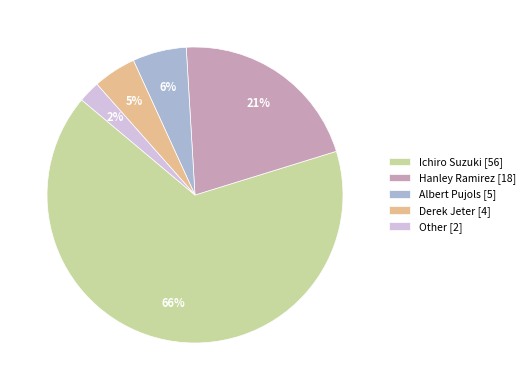

To the nearest percent, what portion does Albert Pujols represent?

6%